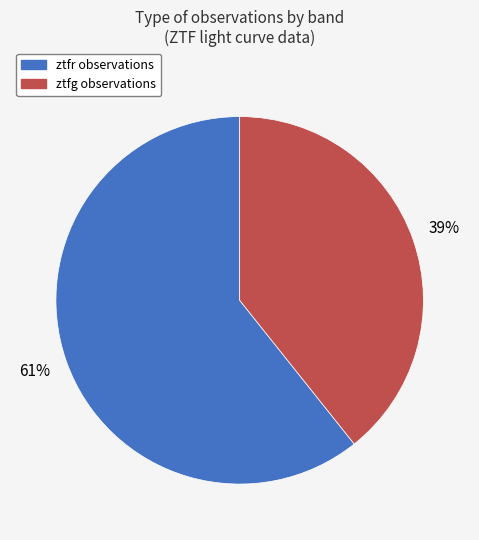

Which has a higher value, ztfg or ztfr?

ztfr